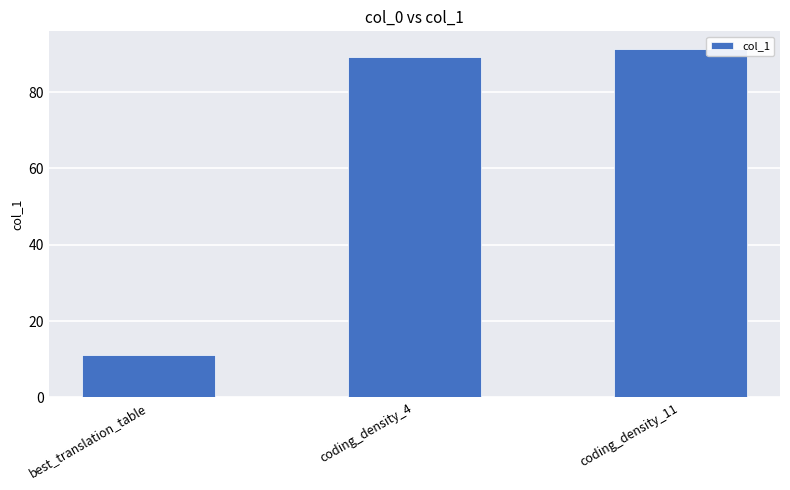

The value at coding_density_4 is 159.7. True or false?

False